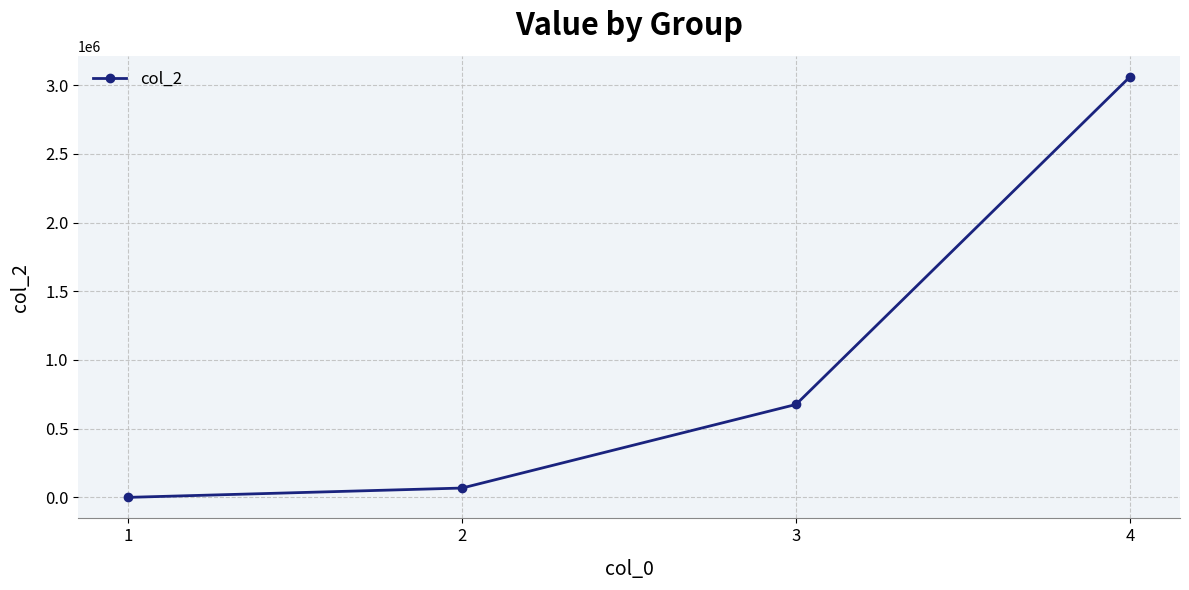

How many values are above zero?

3